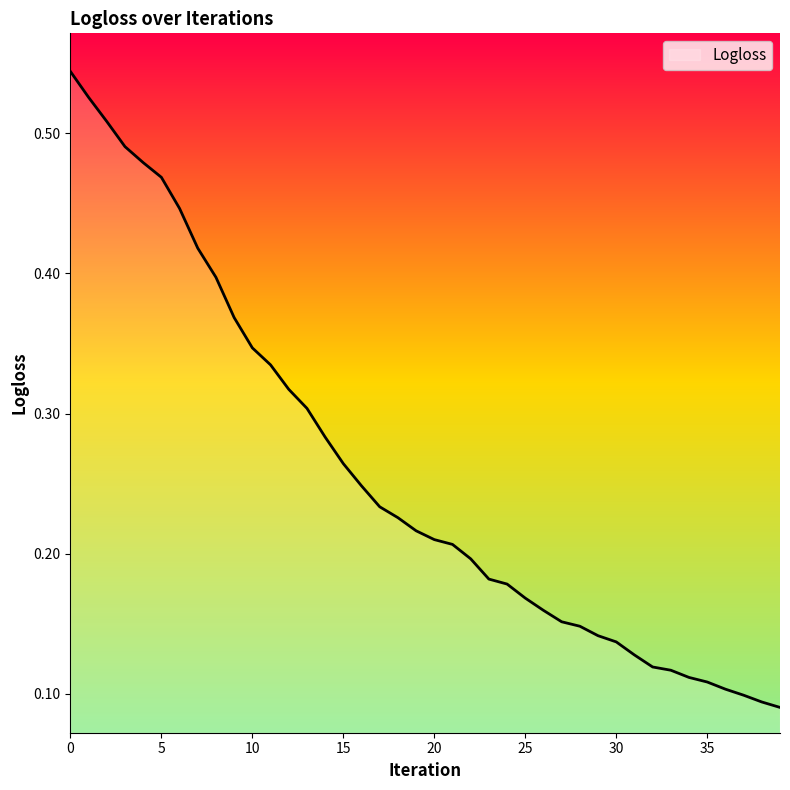

How many lines are shown in the chart?

1